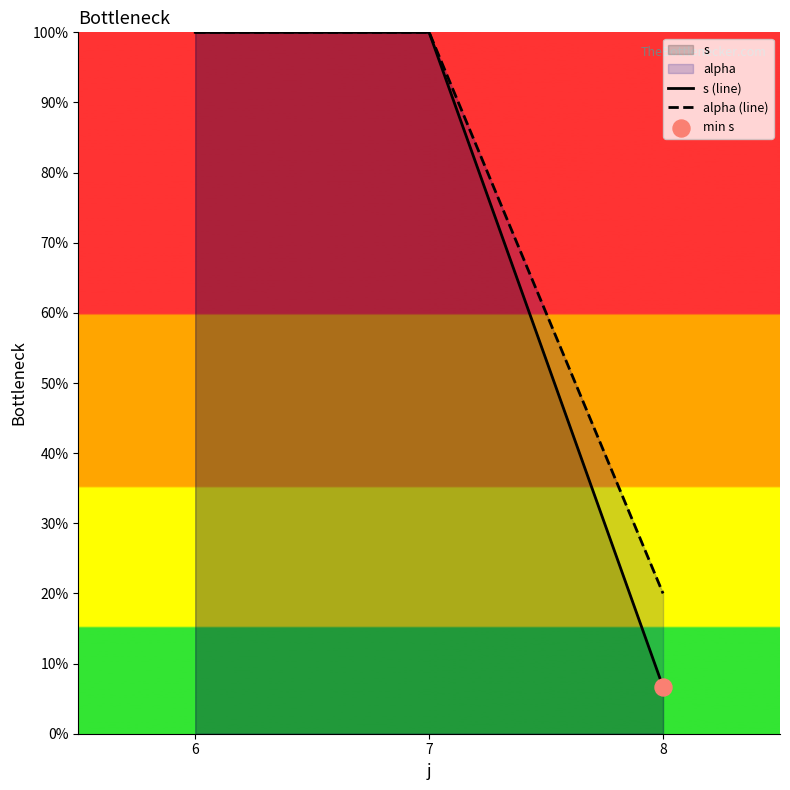

Which series reaches the minimum Y coordinate?

s (line)